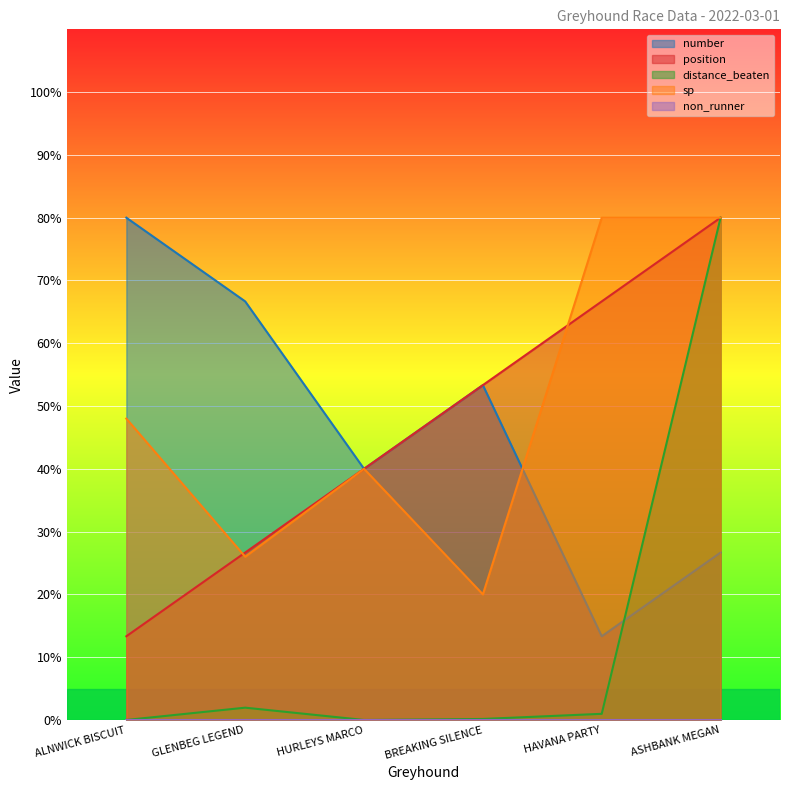

What is the sum of the number values at GLENBEG LEGEND and BREAKING SILENCE?

120.0